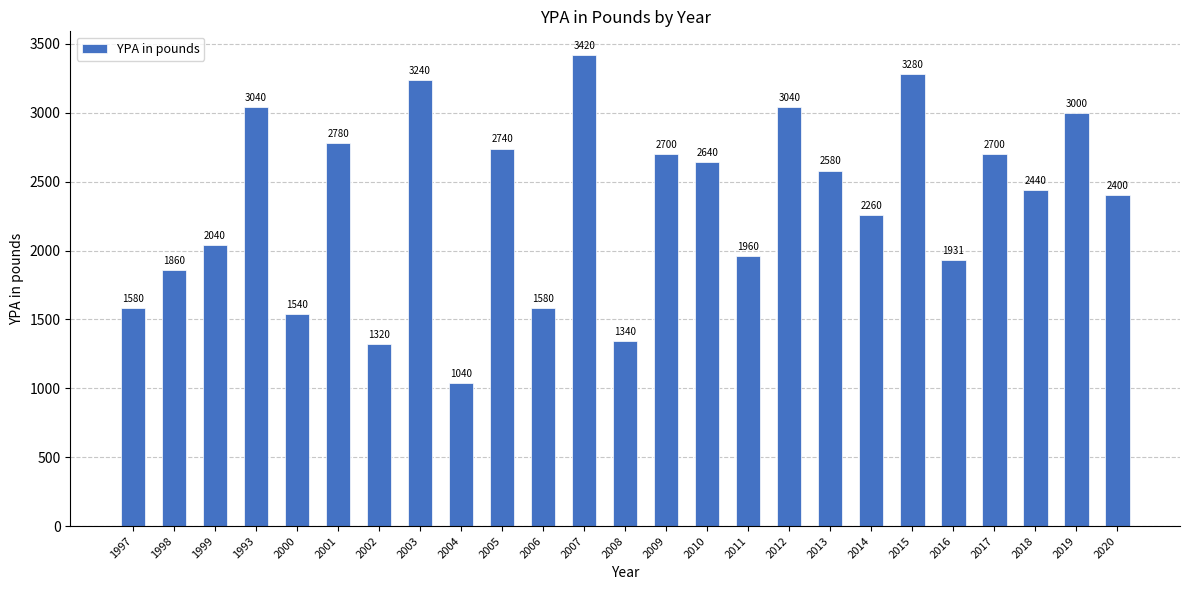

What is the change in value from 1998 to 1993?

+1180